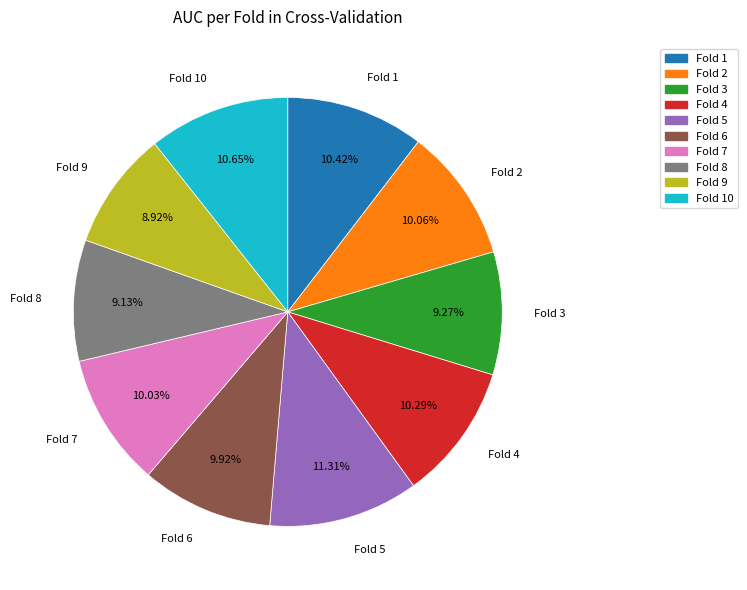

Is there a majority slice in this chart?

No